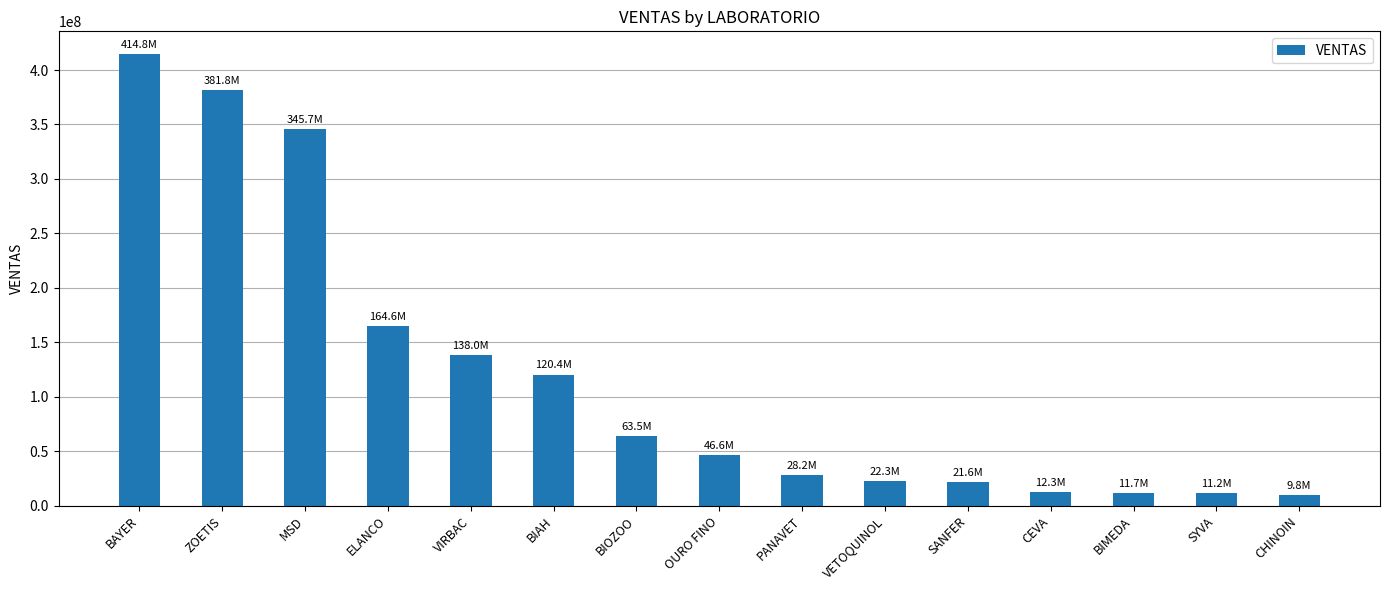

The chart shows a value of 58856629.5 at BIAH. True or false?

False